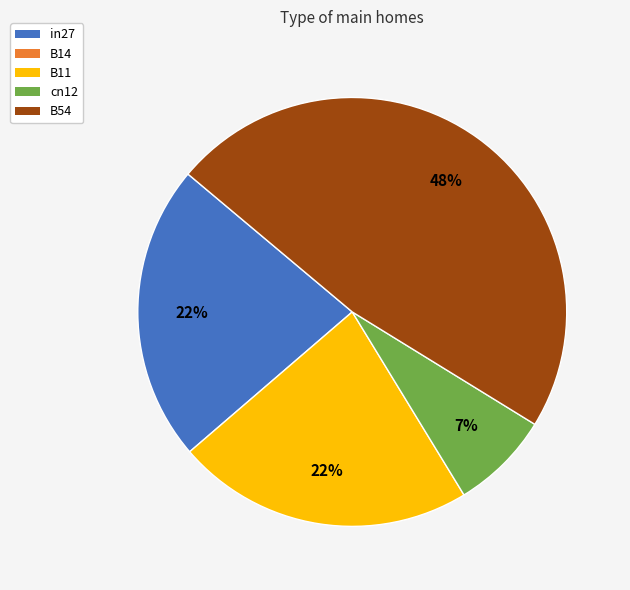

To the nearest percent, what is the average slice percentage?

25%